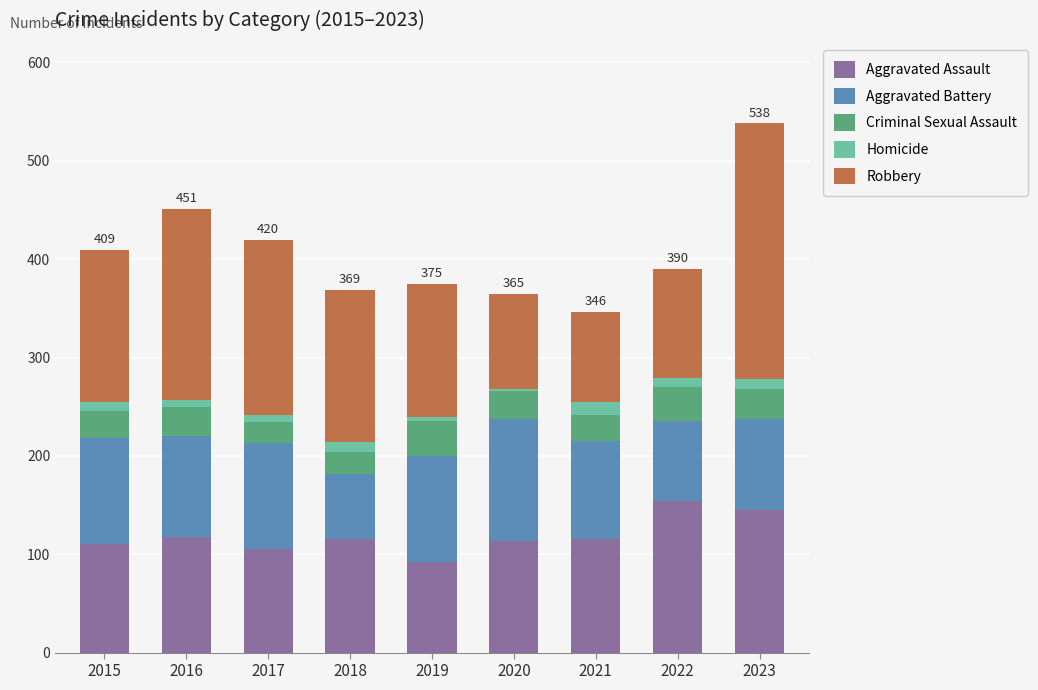

What is the minimum value for Aggravated Assault?

92